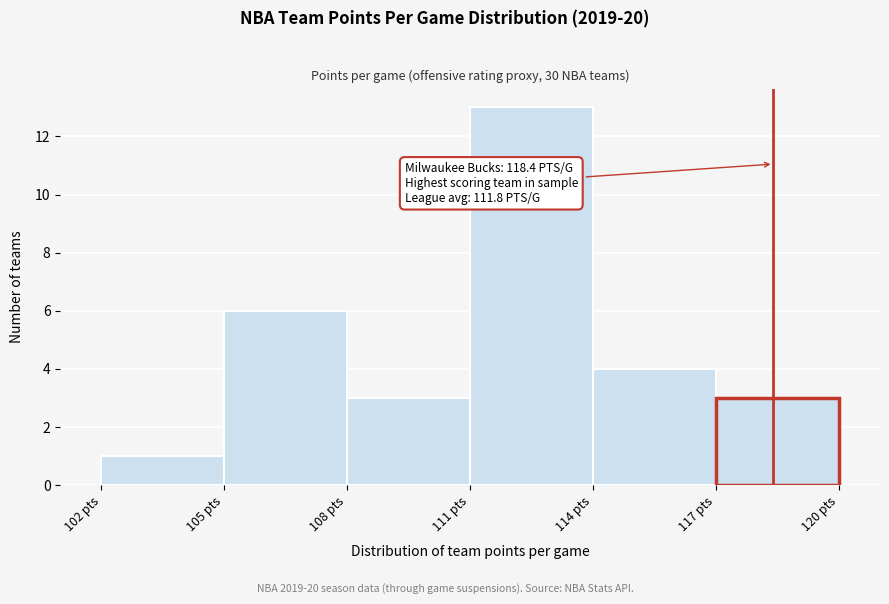

Which range on the x-axis has the tallest bar?

111 to 114